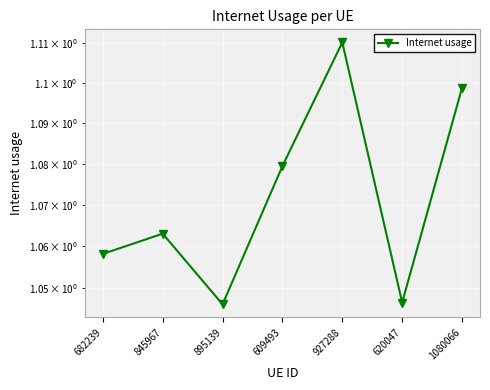

The chart shows a value of 1.1 at 682239. True or false?

True